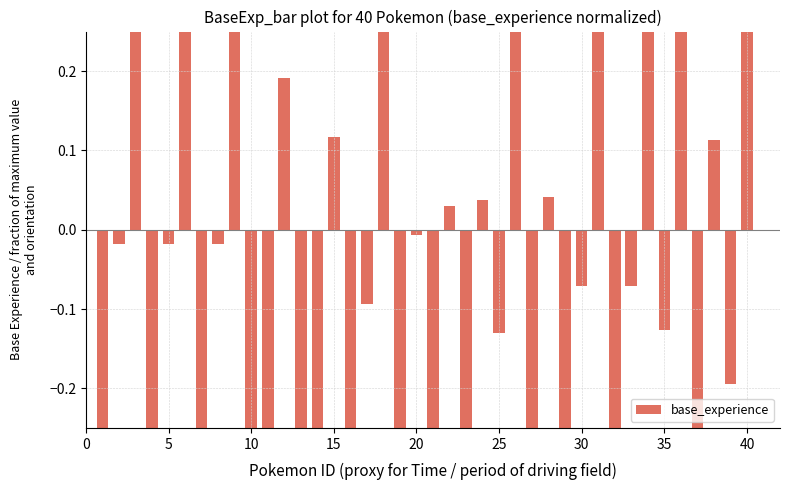

What is the difference between the second highest and minimum values?

0.8